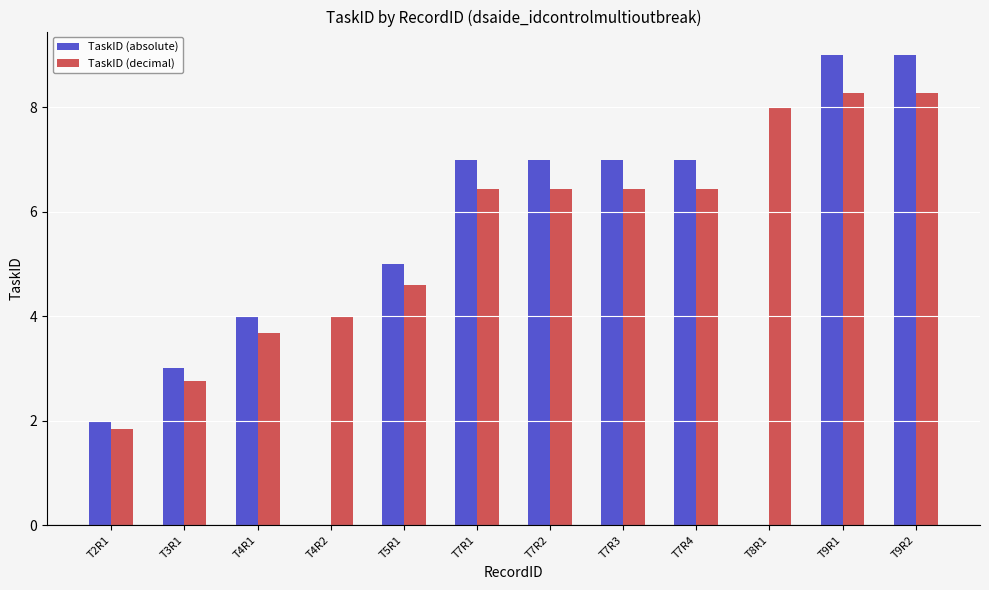

How many values in the TaskID (decimal) series exceed 6?

7